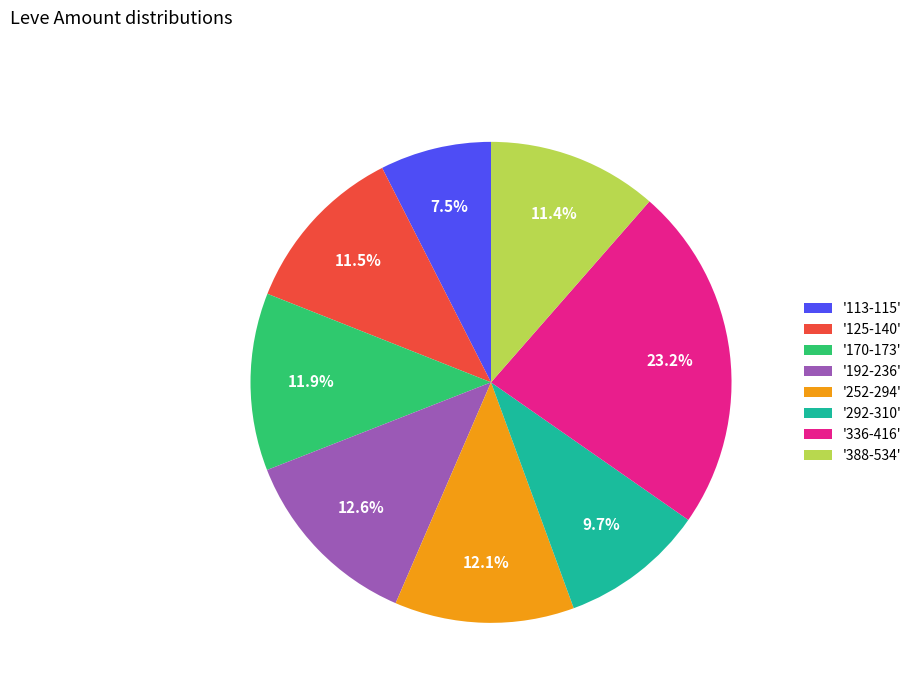

Which has a higher value, '125-140' or '113-115'?

'125-140'